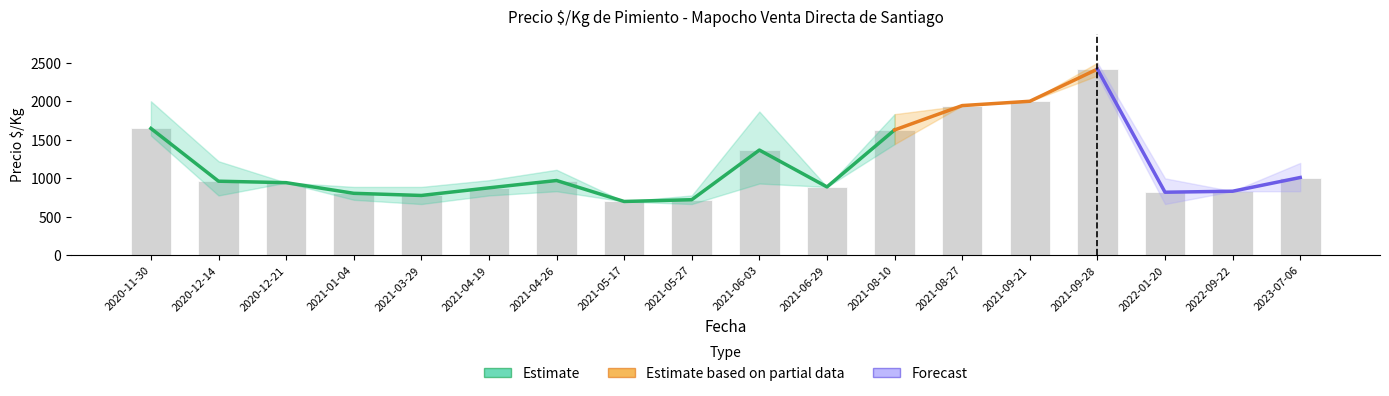

How many values in the Precio promedio series exceed 963?

8